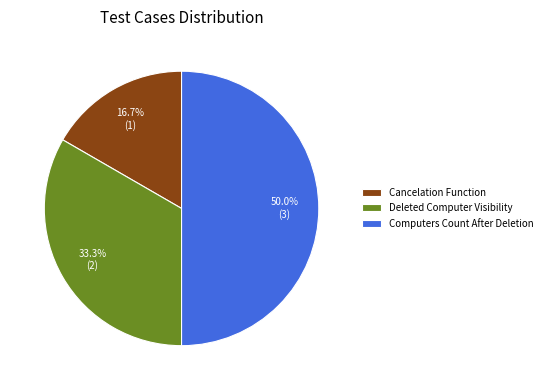

Which category has the biggest portion of the pie?

Computers Count After Deletion